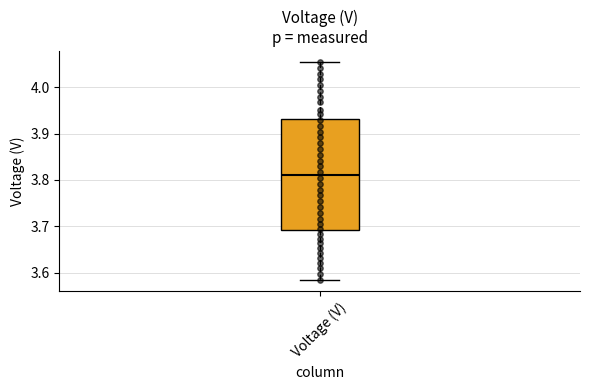

Where is the upper edge of the box for Voltage (V) on the y-axis? The values are not printed on the chart, so give them approximately, as read against the axis.

3.93